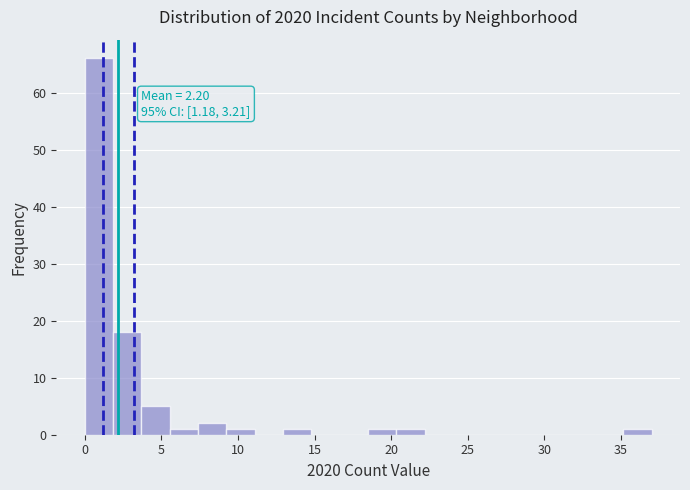

Read against the x-axis, roughly where is the centre of the tallest bar?

1.0